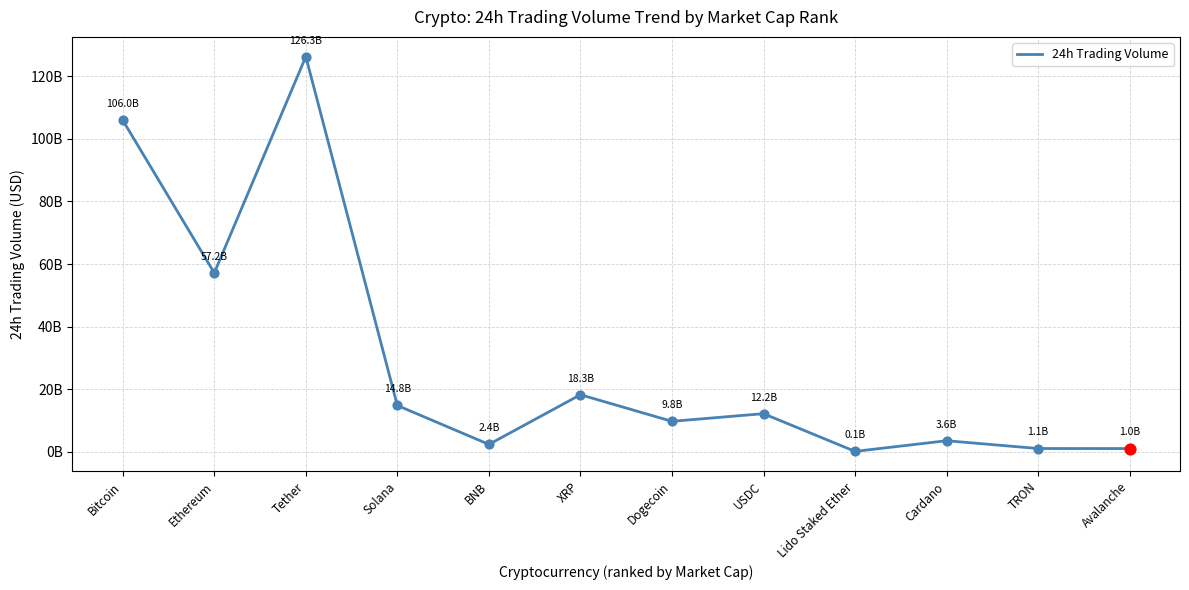

Approximately how many times larger is the value at Solana compared to BNB?

6.2